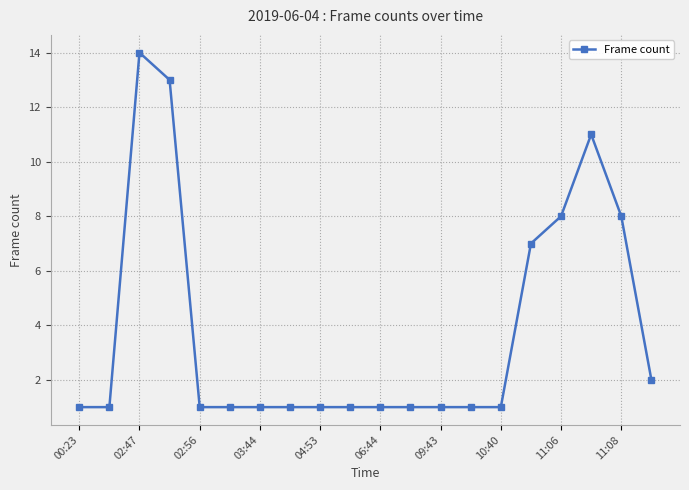

What is the difference between the maximum and minimum values?

13